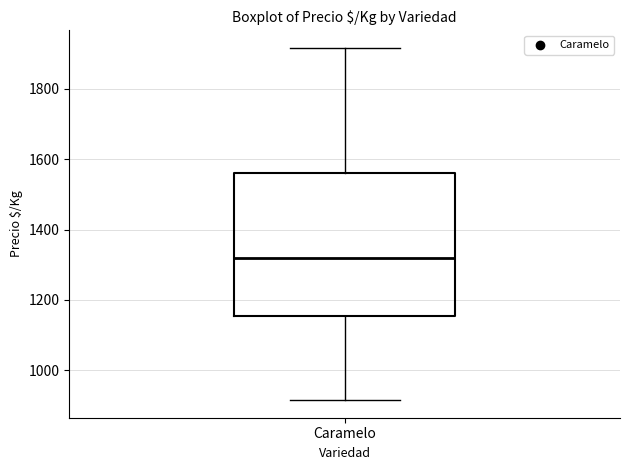

Read this box plot against the y-axis: the position of the median line, the range covered by the box, and the ends of both whiskers. The values are not printed on the chart, so give them approximately, as read against the axis.

median 1320, box 1160 to 1560, whiskers 920 to 1920